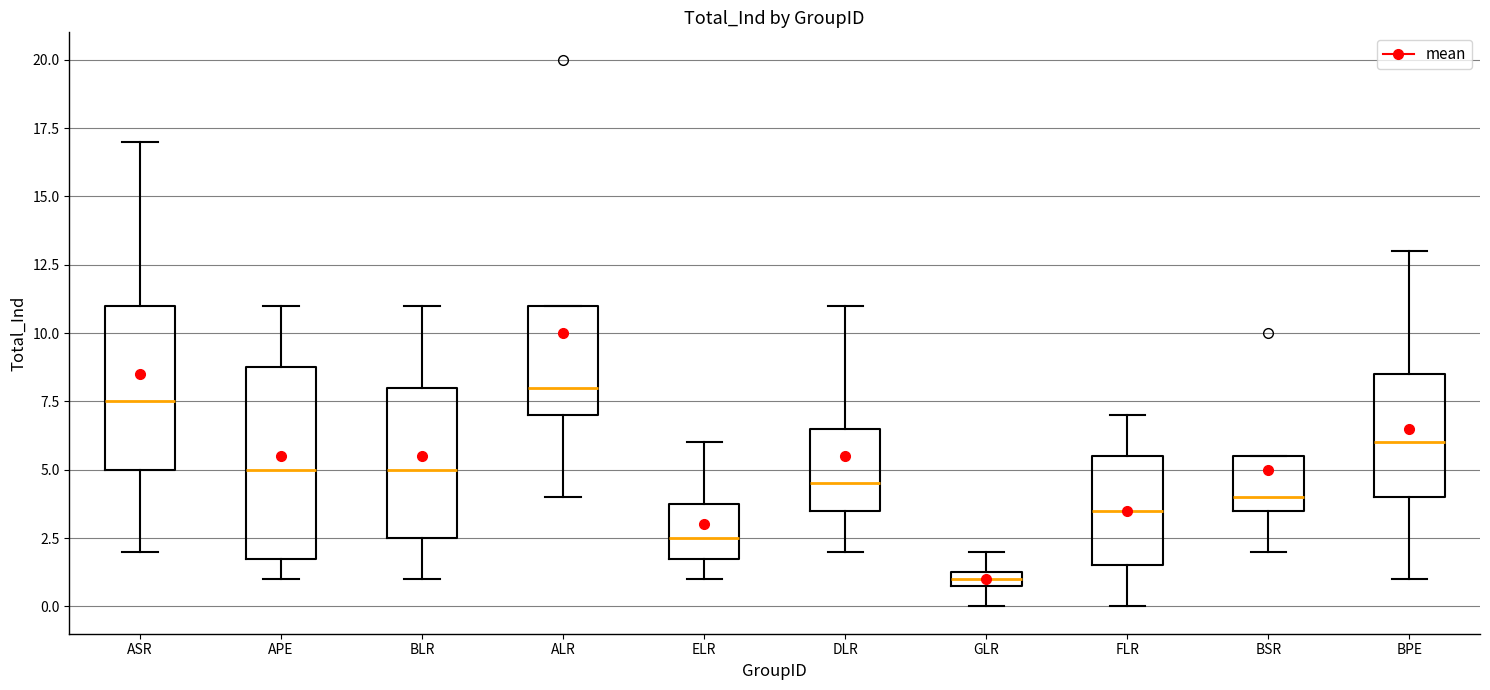

Which box's median line is the highest?

ALR